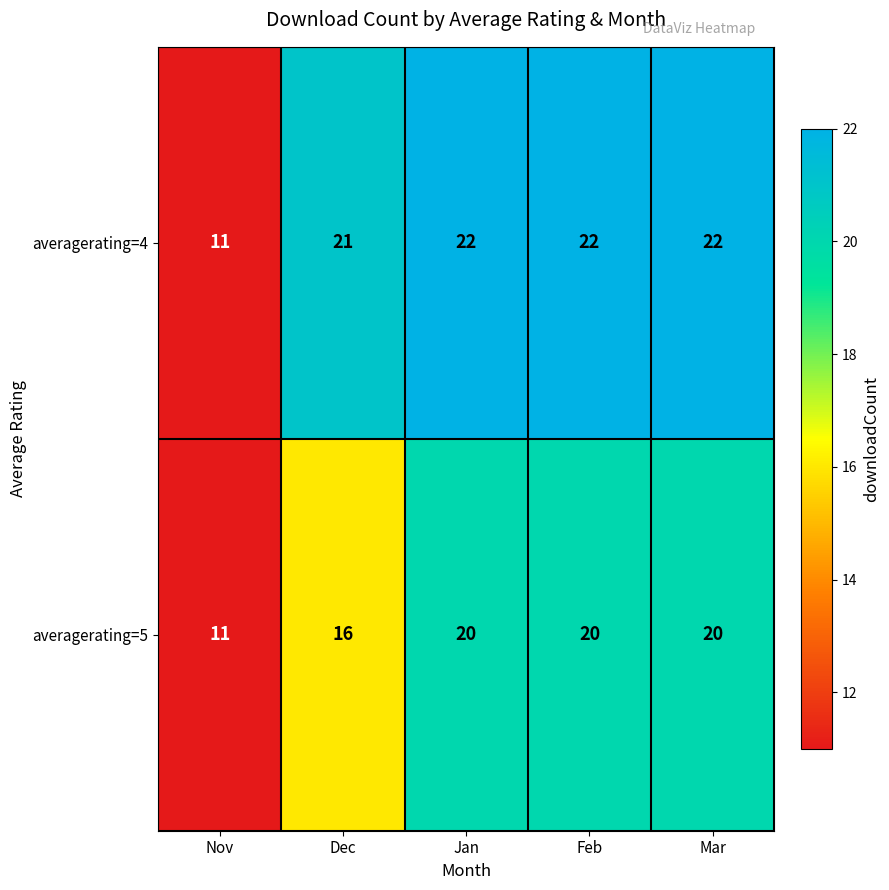

The value of averagerating=5 at Jan is 20. True or false?

True